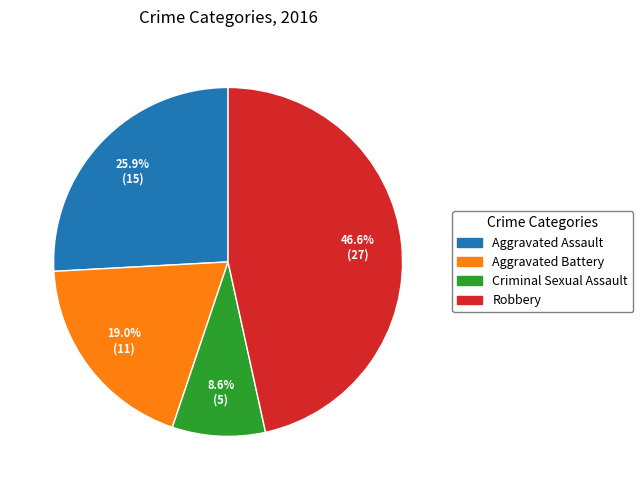

Is the sum of Robbery and Aggravated Assault greater than half?

Yes